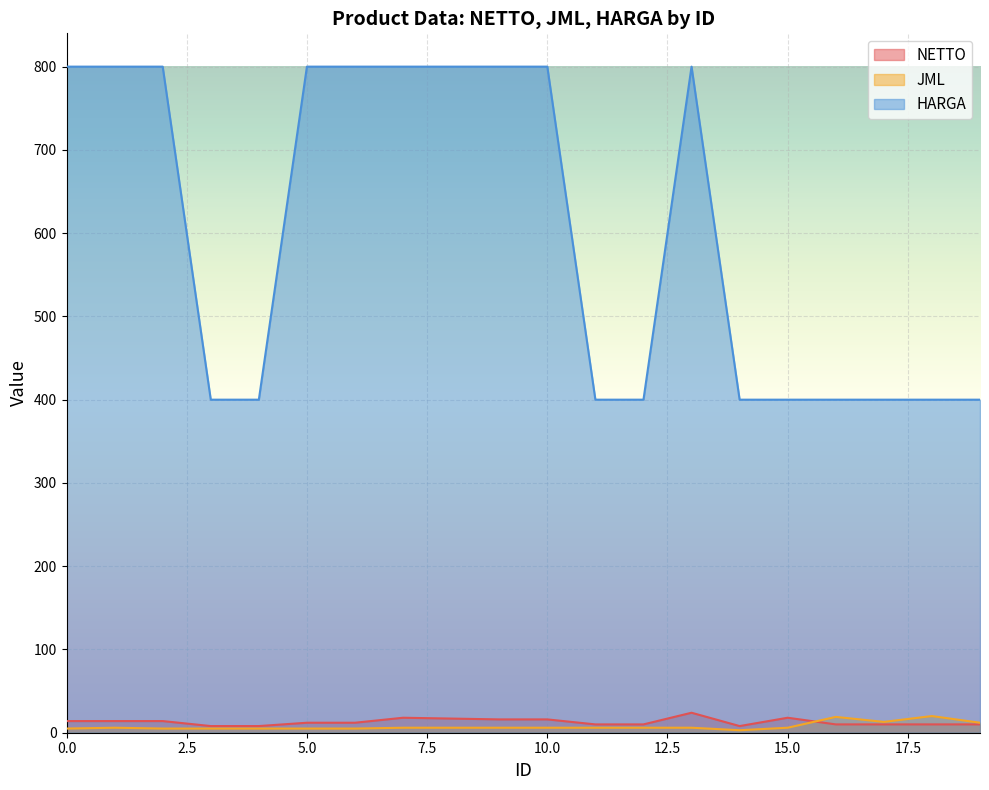

Between 8 and 12, which series saw the biggest shift?

HARGA